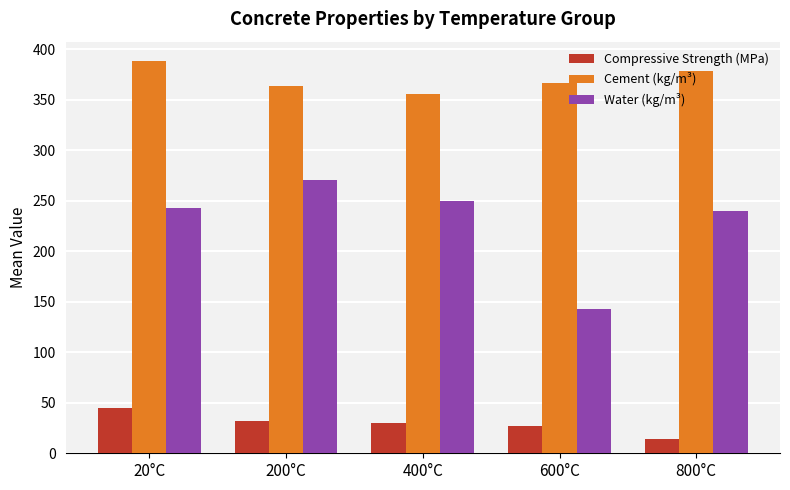

How many distinct data groups are displayed?

3